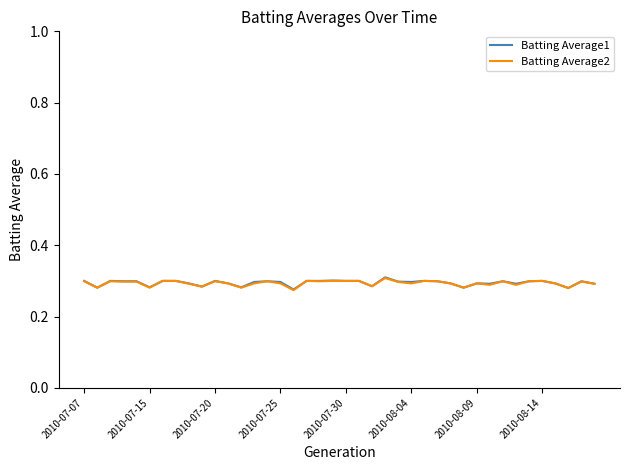

The Batting Average2 series shows 0.5 at 2010-08-09. True or false?

False